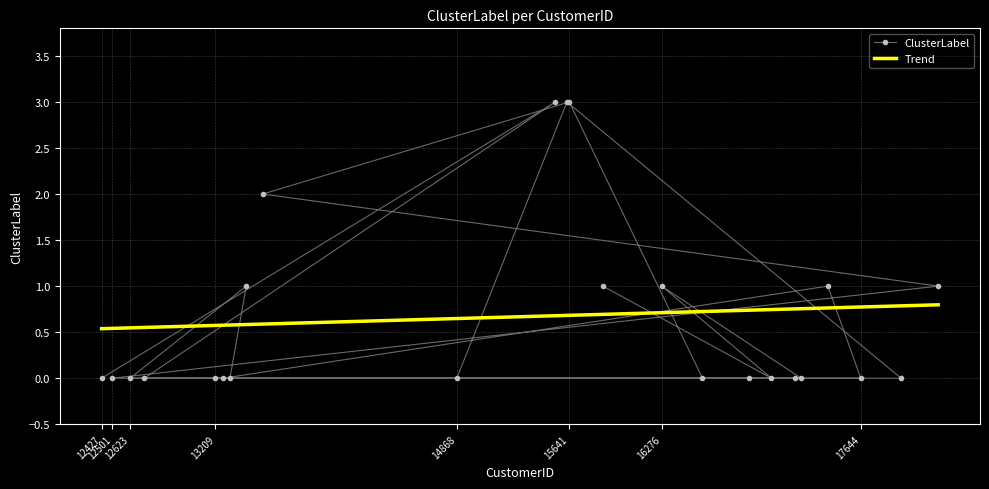

The ClusterLabel series shows 0 at 12623. True or false?

True